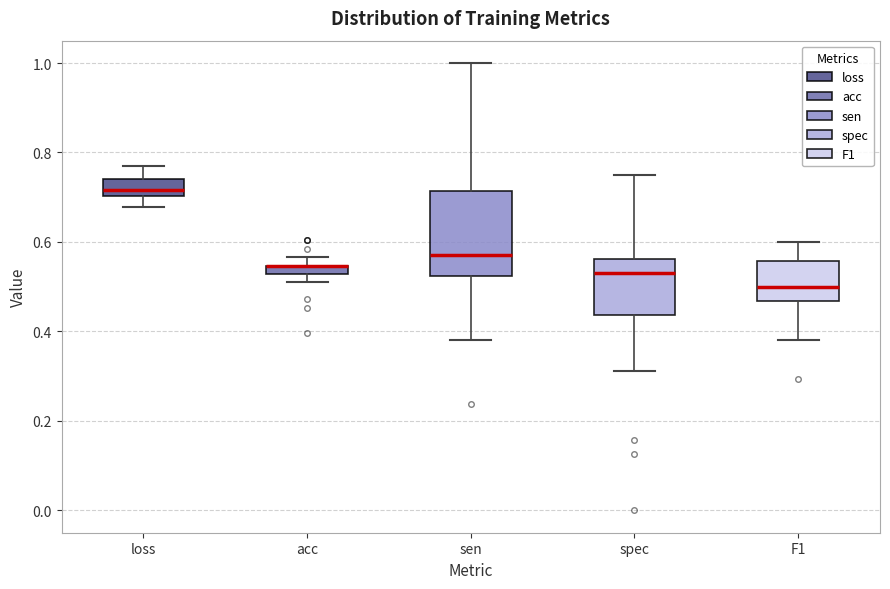

Where does the upper whisker of the box for loss end on the y-axis? The values are not printed on the chart, so give them approximately, as read against the axis.

0.78